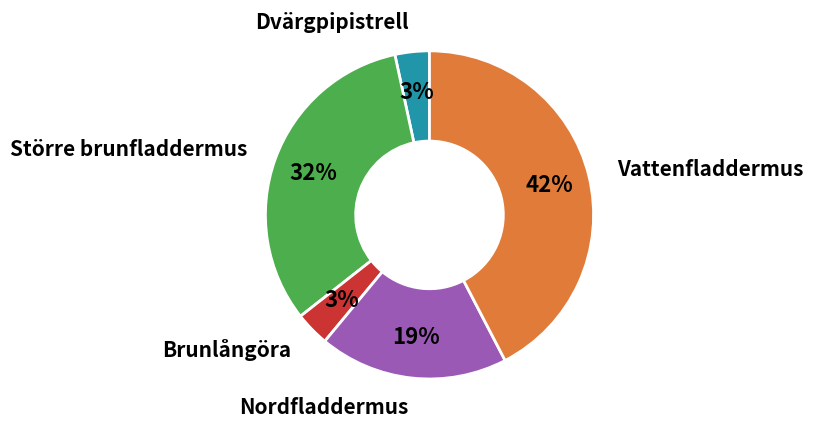

The Brunlångöra slice represents 11% of the pie. True or false?

False